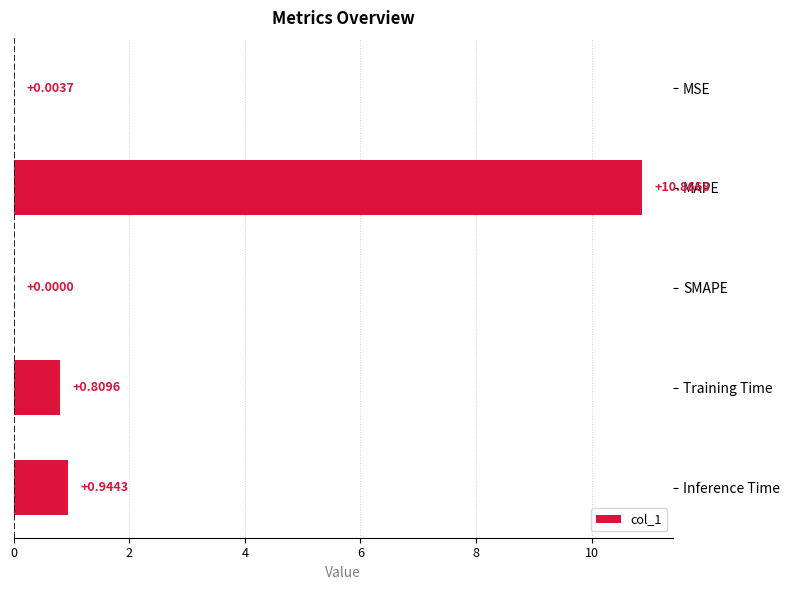

At which category does the chart reach its peak across all series?

MAPE